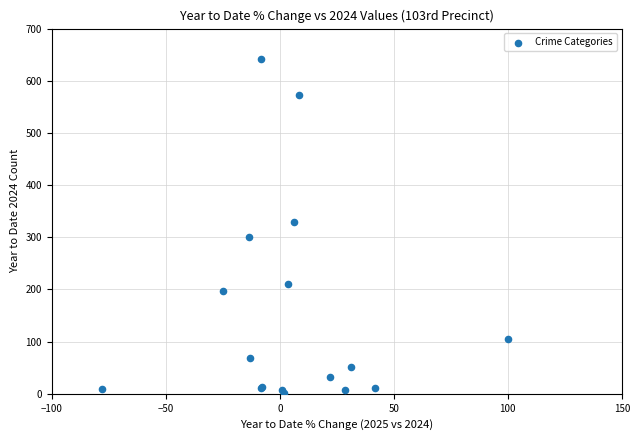

What Y value in the scatter plot is closest to 321?

329